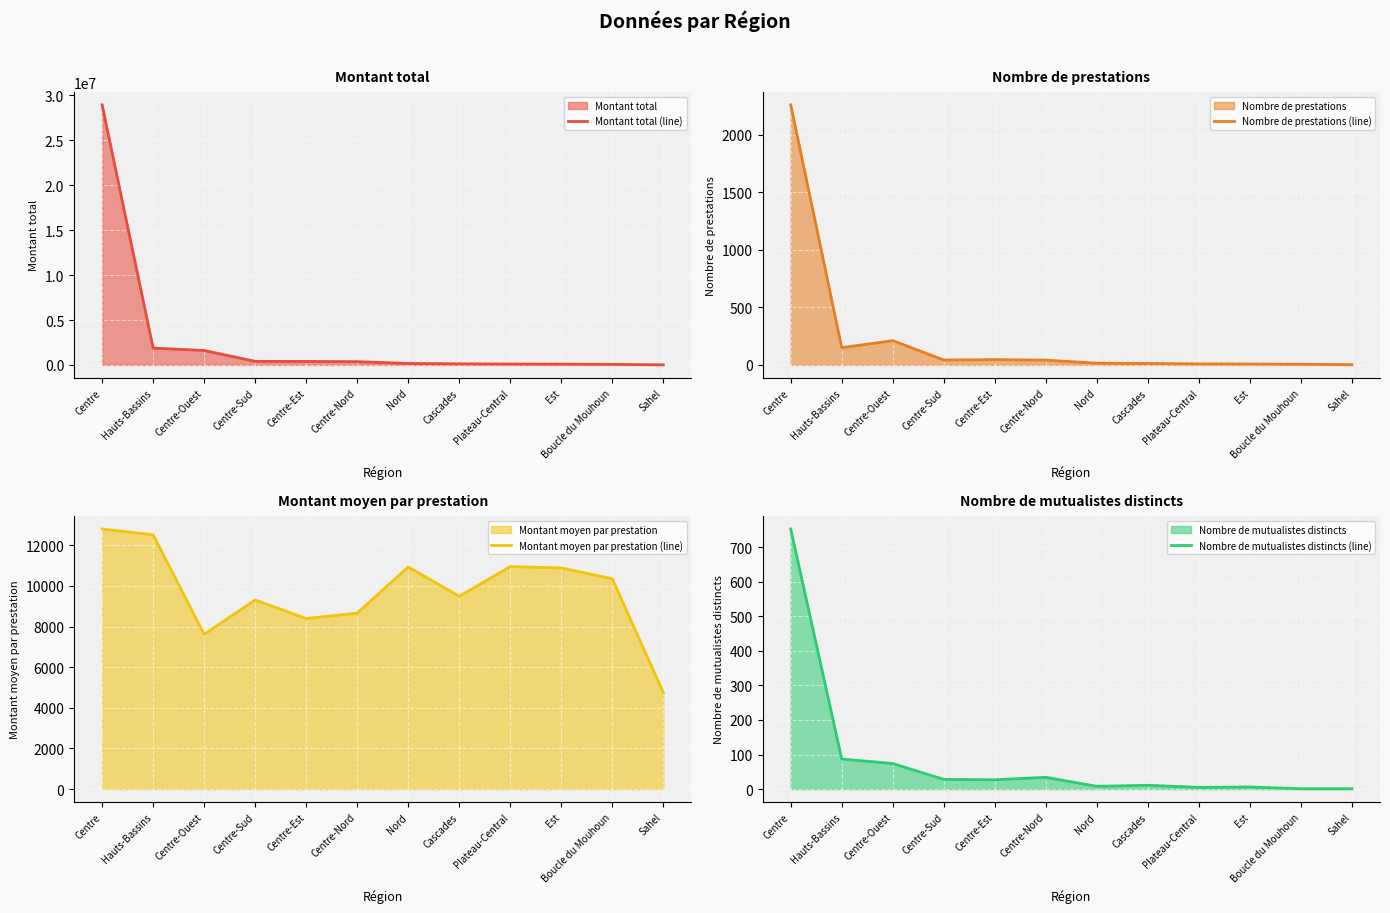

True or false: Montant moyen par prestation (line) and Montant total (line) cross at least once.

False